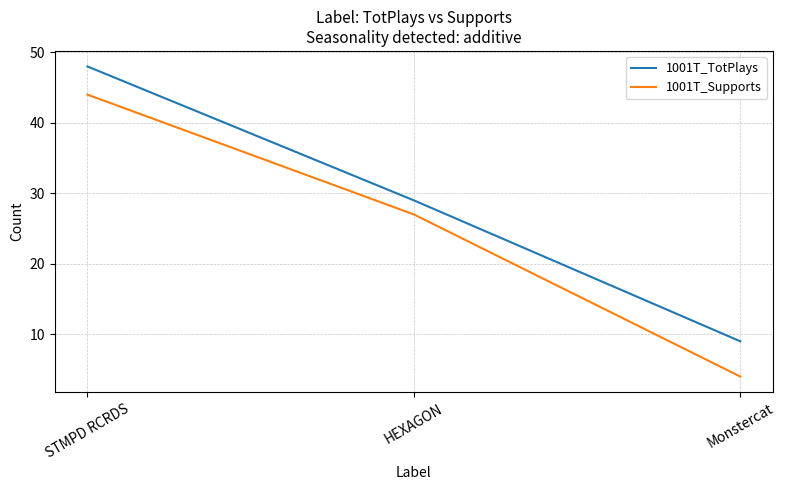

The 1001T_Supports series shows 18 at STMPD RCRDS. True or false?

False